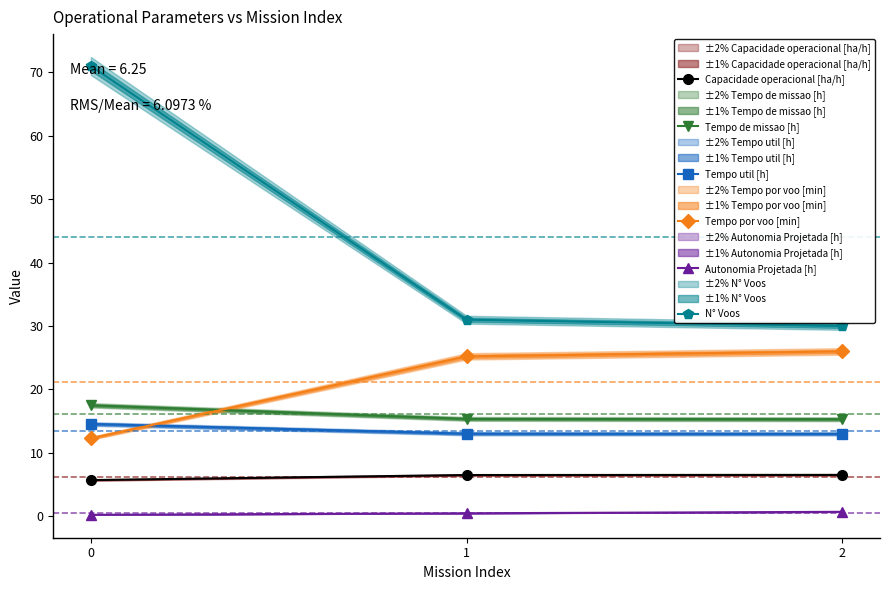

How many lines are shown in the chart?

6